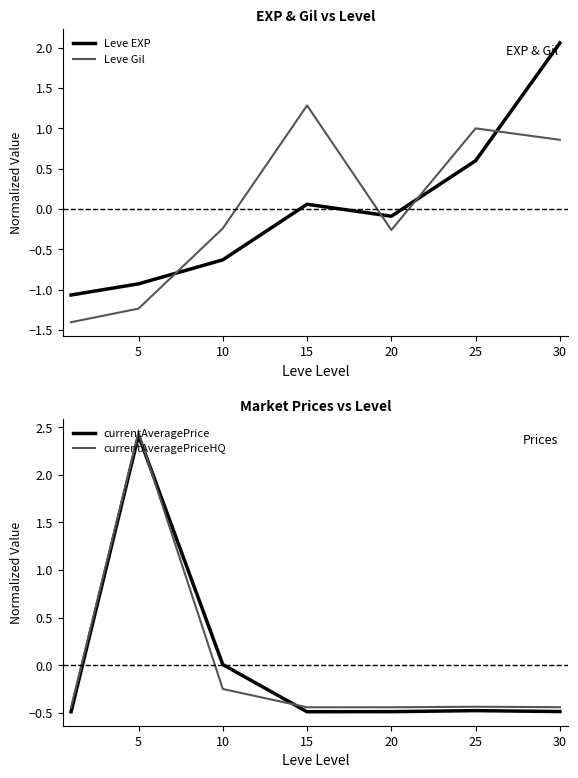

Reading left to right, list all the values displayed in this chart.

Leve EXP: -1.1	-0.9	-0.6	0.1	-0.1	0.6	2.1
Leve Gil: -1.4	-1.2	-0.2	1.3	-0.3	1.0	0.9
currentAveragePrice: -0.5	2.4	0.0	-0.5	-0.5	-0.5	-0.5
currentAveragePriceHQ: -0.4	2.4	-0.2	-0.4	-0.4	-0.4	-0.4